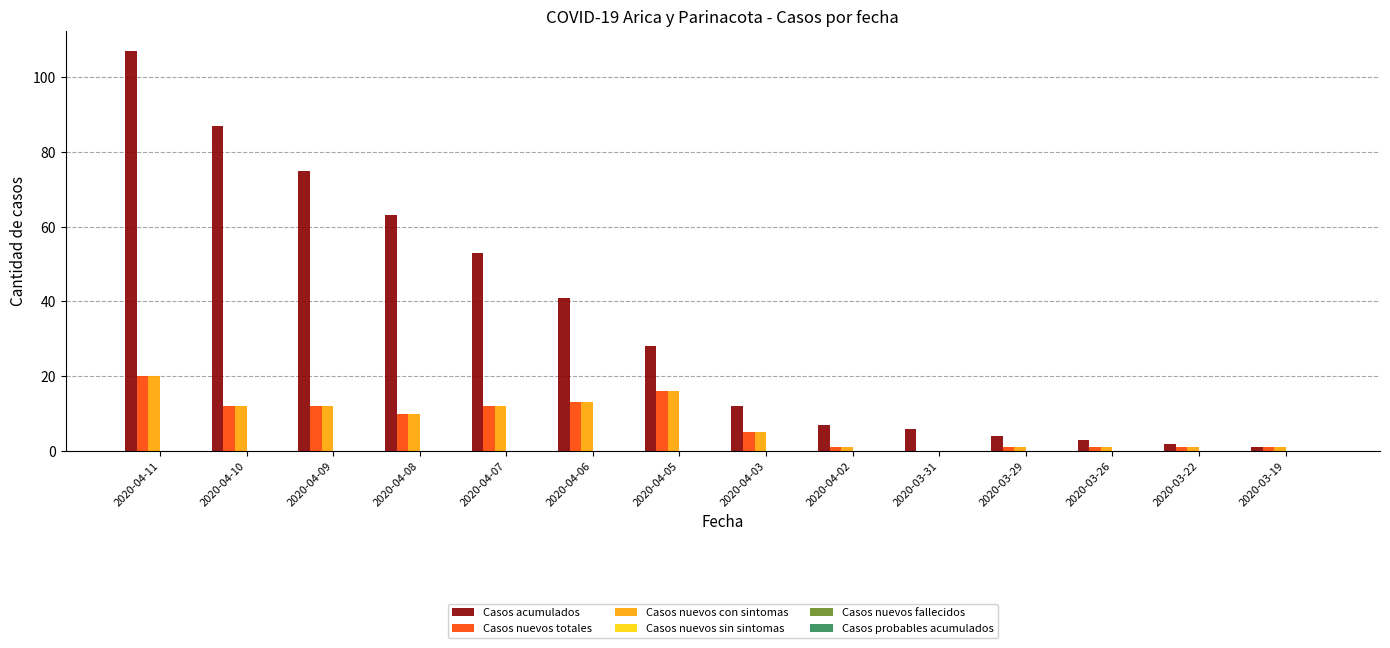

How many data points does each series have?

14